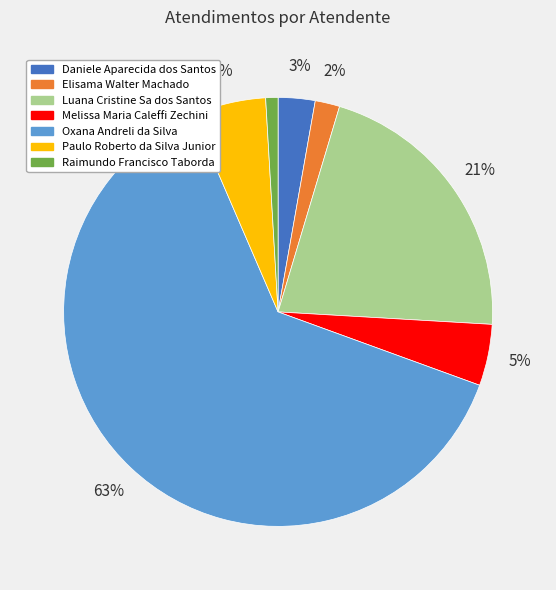

Is Oxana Andreli da Silva the majority of the pie?

Yes